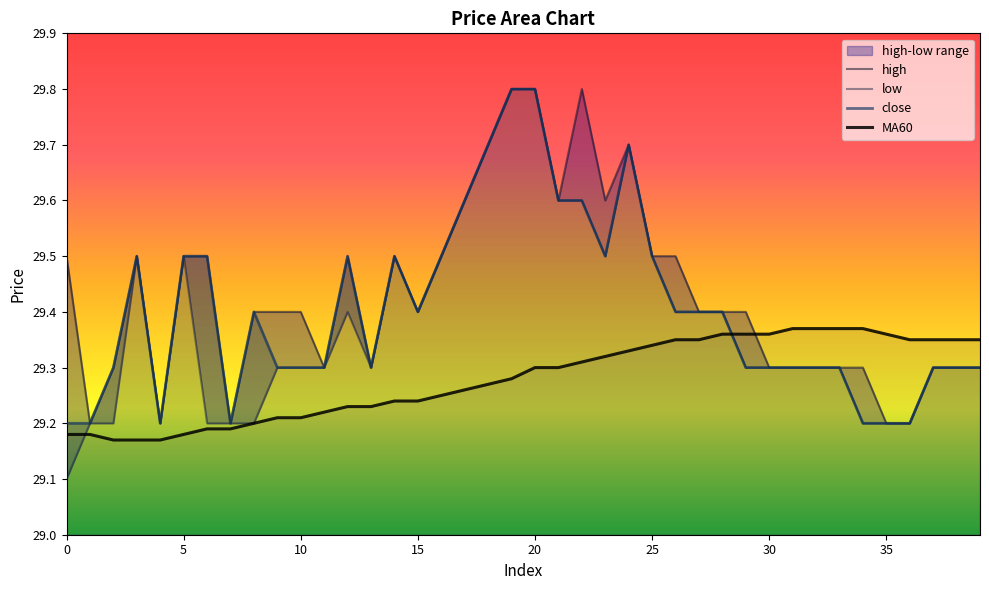

Which series changed the most between 4 and 18?

close